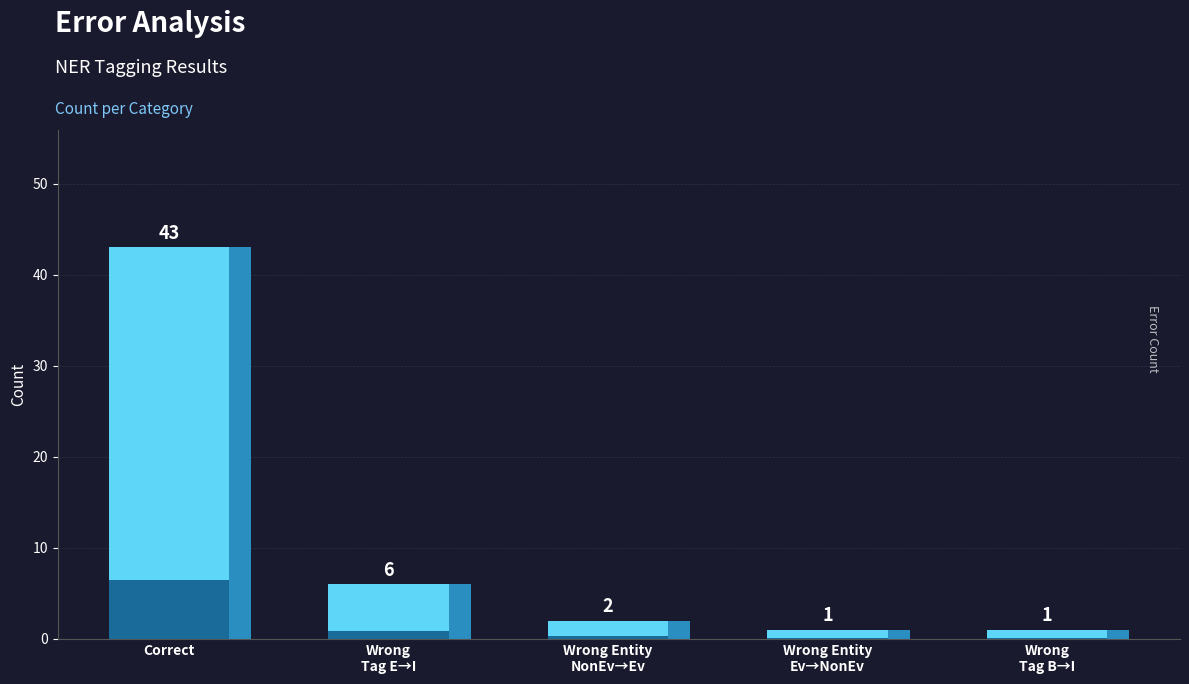

What is the sum of the values at Wrong_Entity_NonEvent_as_Event and Correct?

45